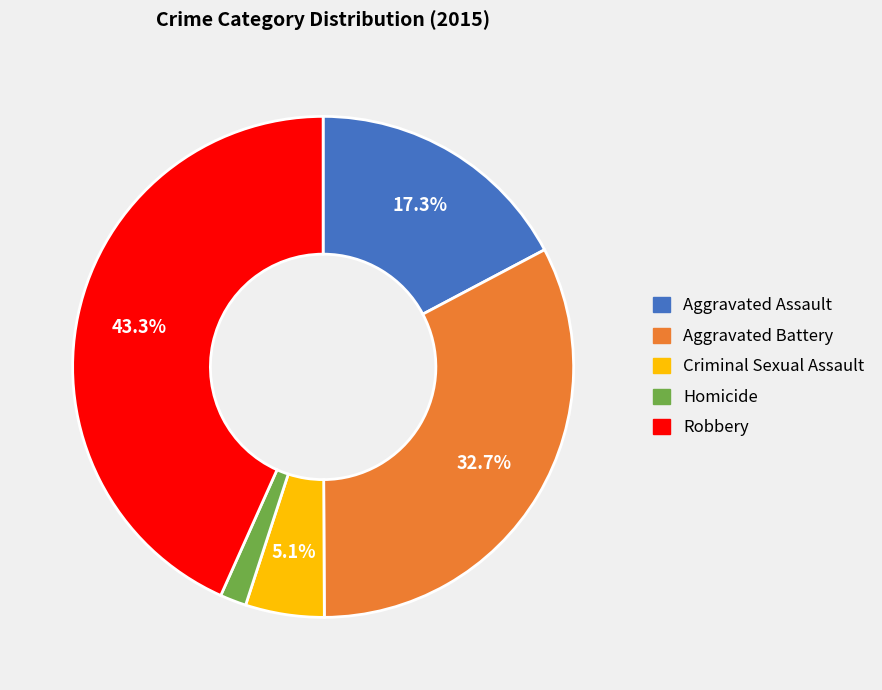

What portion of the pie excludes Criminal Sexual Assault?

94.9%